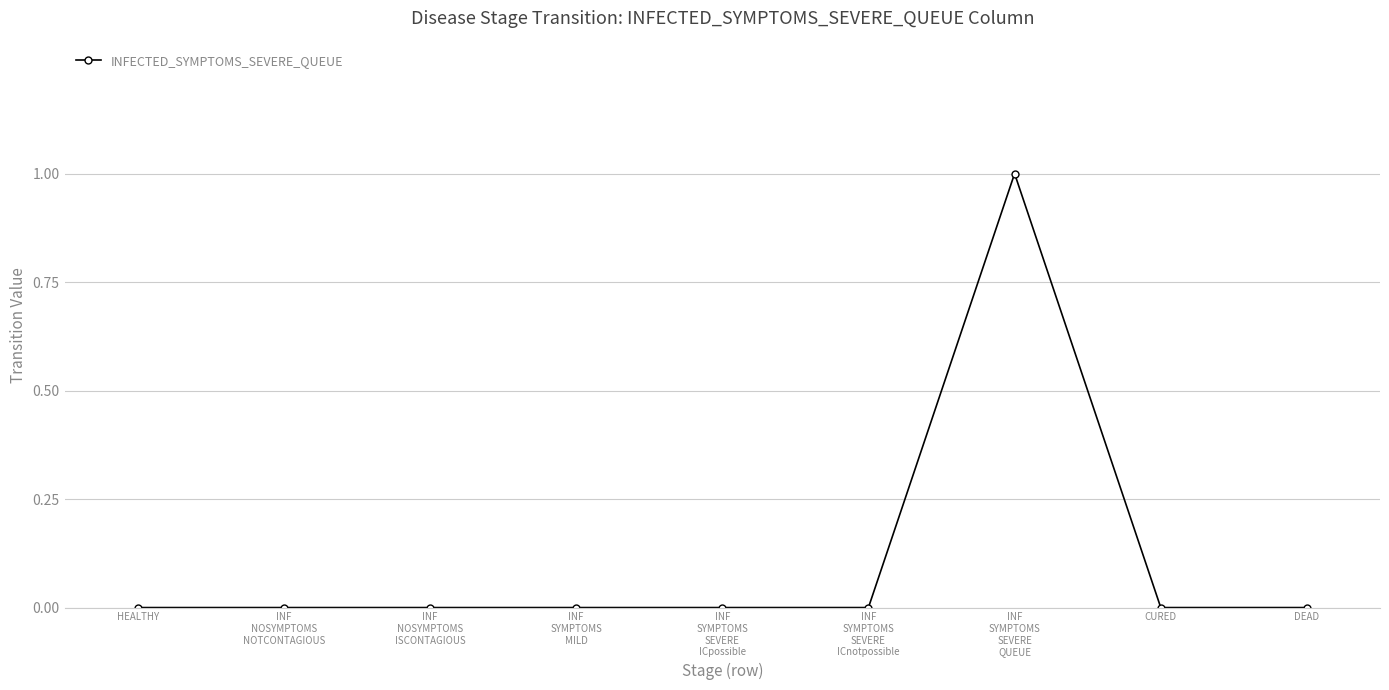

True or false: the data shows 1 at DEAD.

False